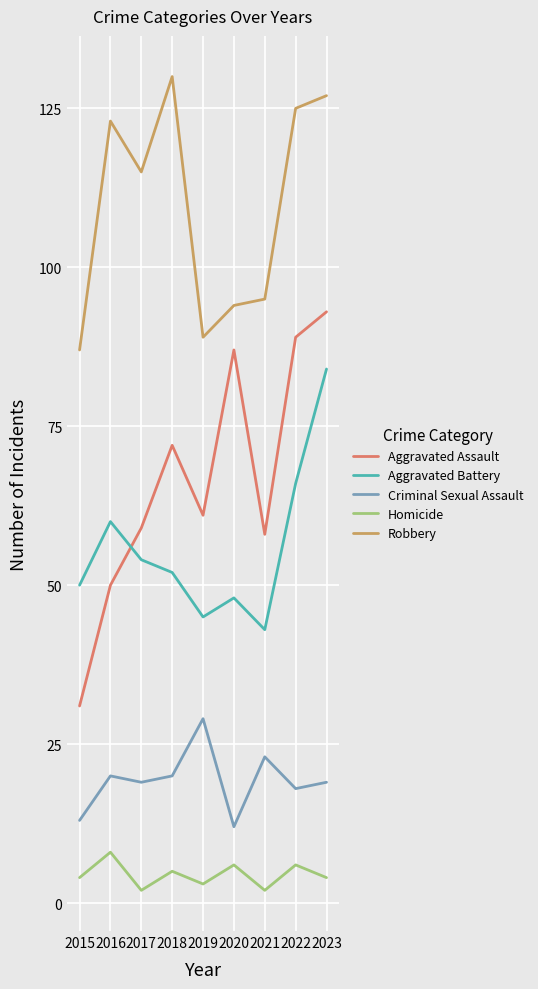

The Criminal Sexual Assault series shows 28 at 2022. True or false?

False